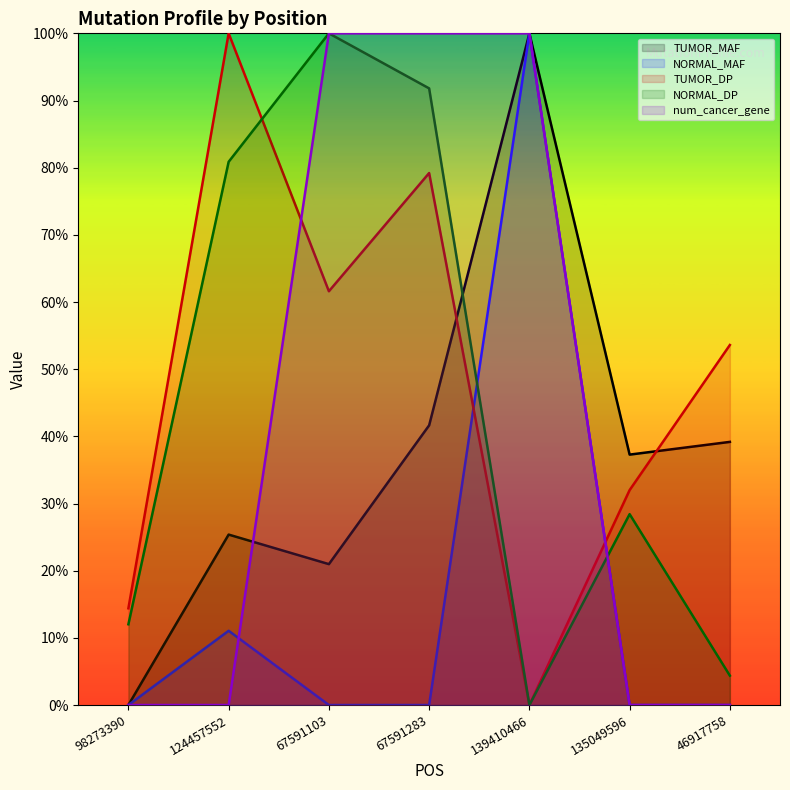

Does the chart display data point markers on the line(s)?

No